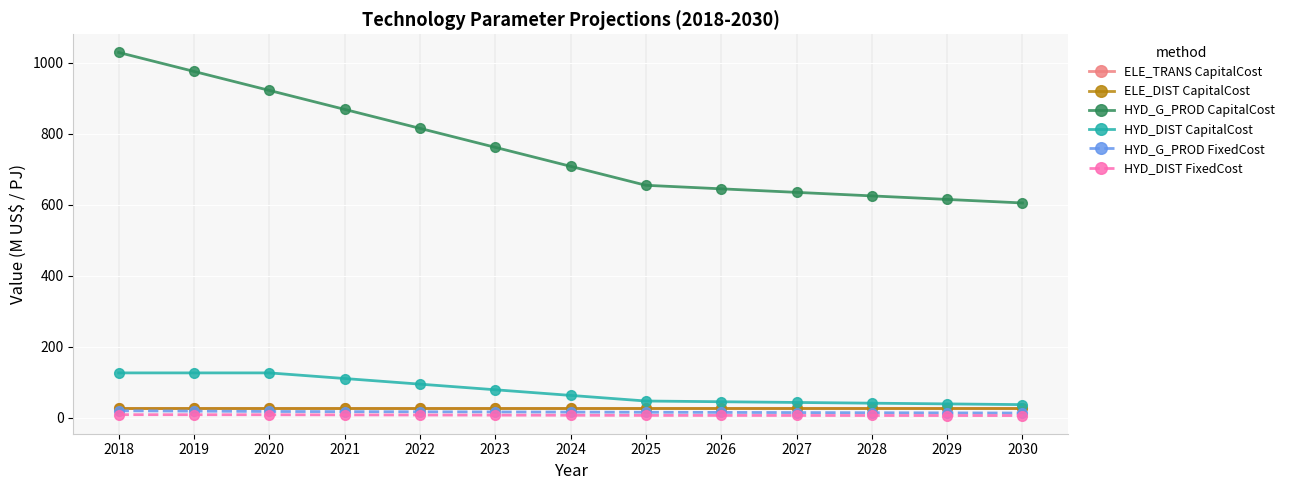

What is the difference between the highest and lowest values at 2027?

628.0